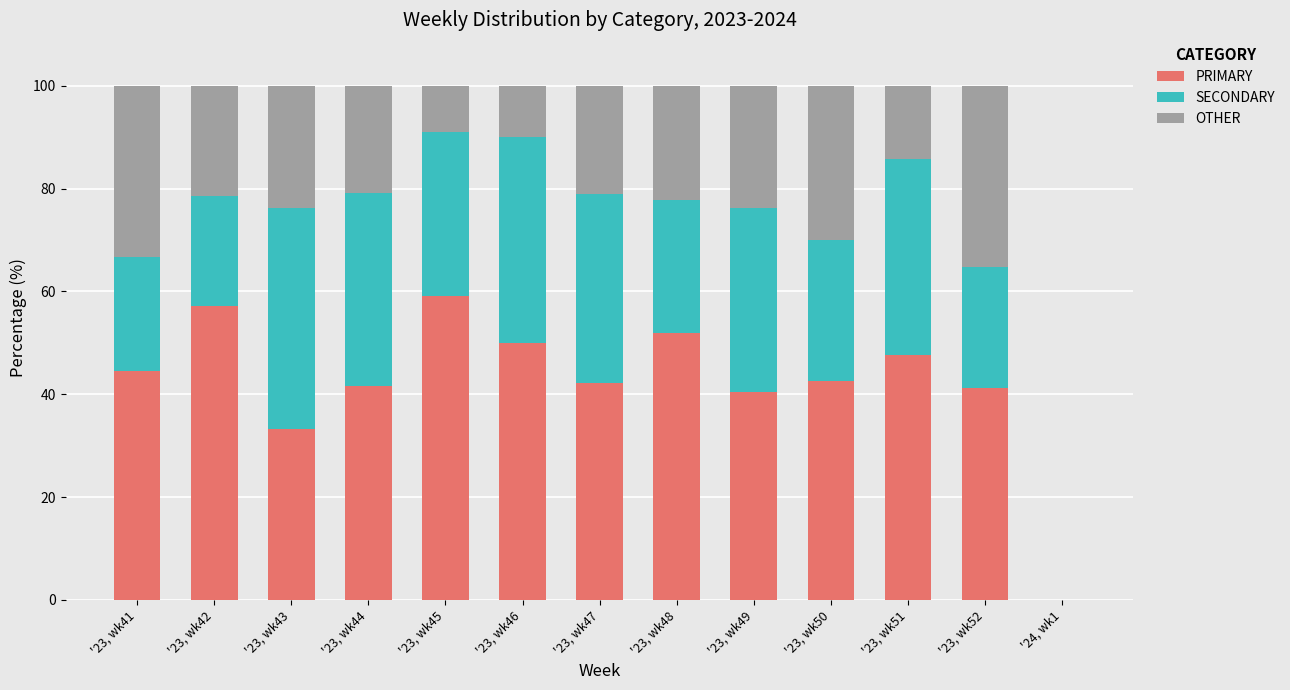

What is the highest value of the PRIMARY series?

59.1